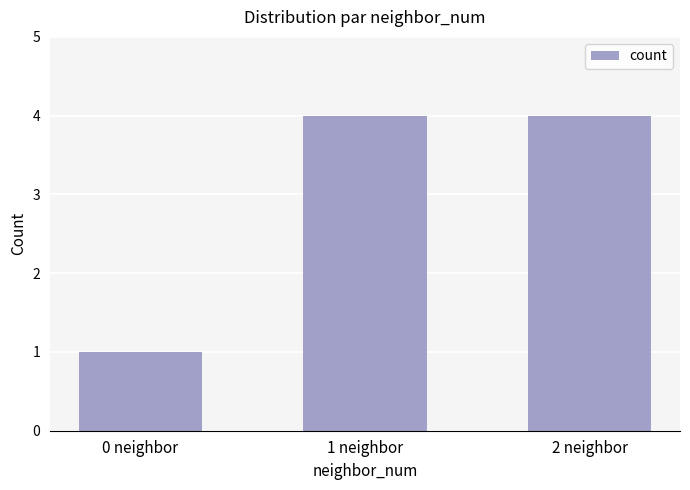

How many bars are there in total?

3